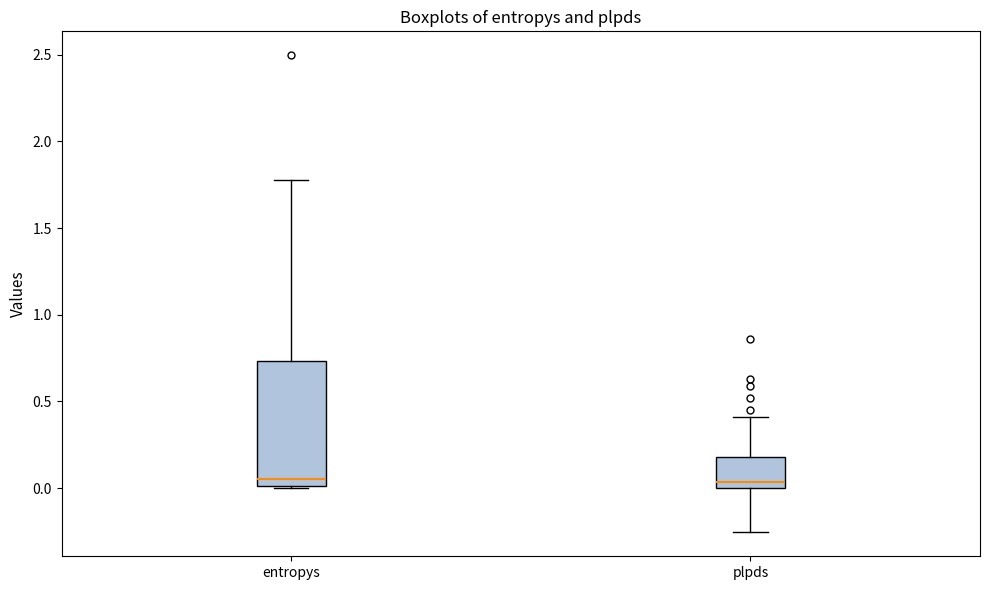

Comparing the boxes themselves (not the whiskers), which one is the tallest?

entropys